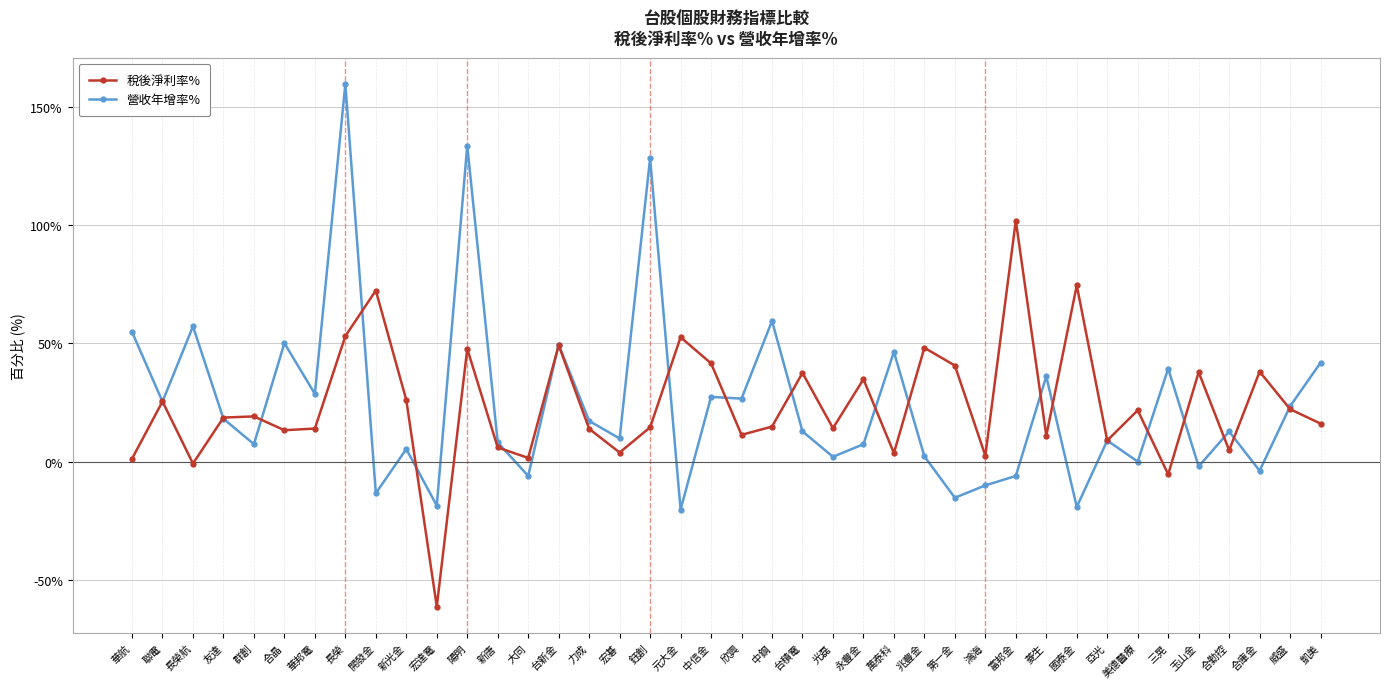

Where is the first local minimum for 營收年增率%?

聯電